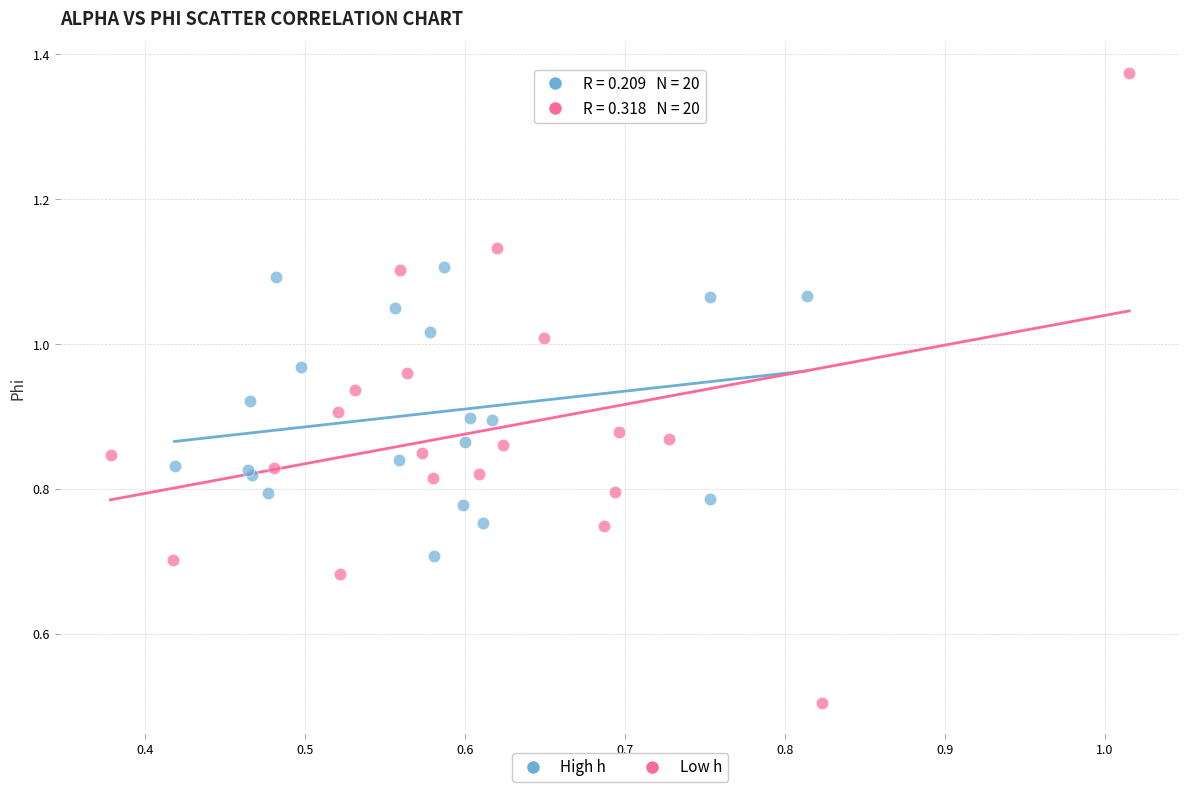

What are all the series names shown in the legend?

High h, Low h